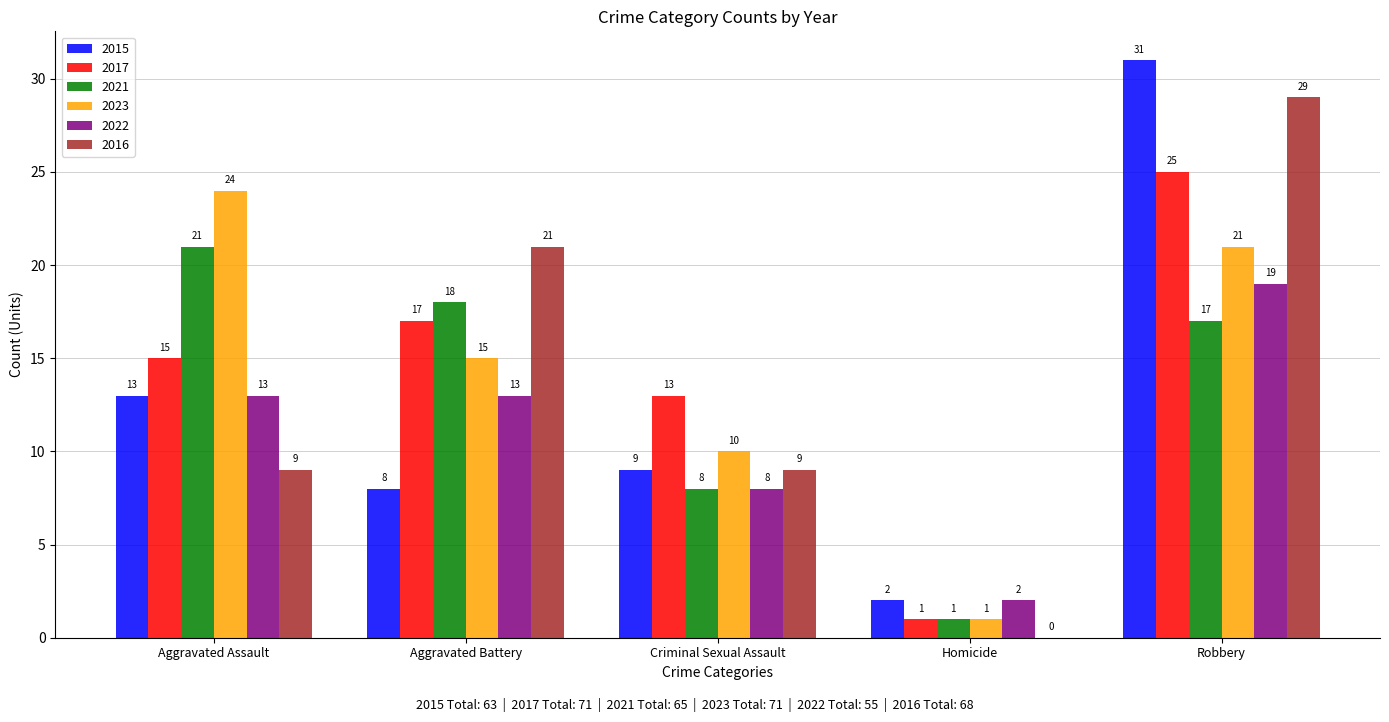

What is the total value across all series at Aggravated Battery?

92